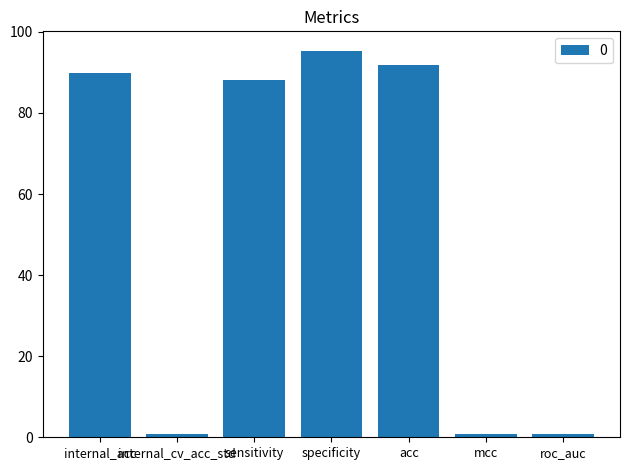

True or false: the data shows 157.4 at internal_acc.

False